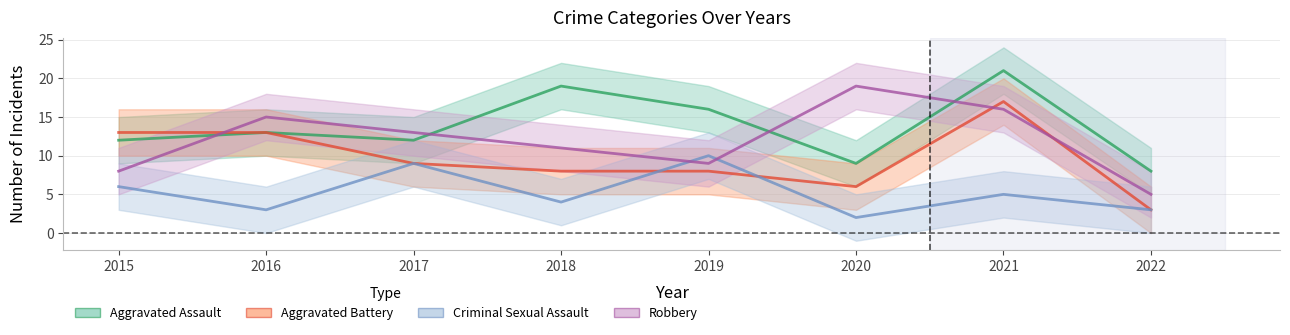

Is this an area chart (filled region under the line)?

No